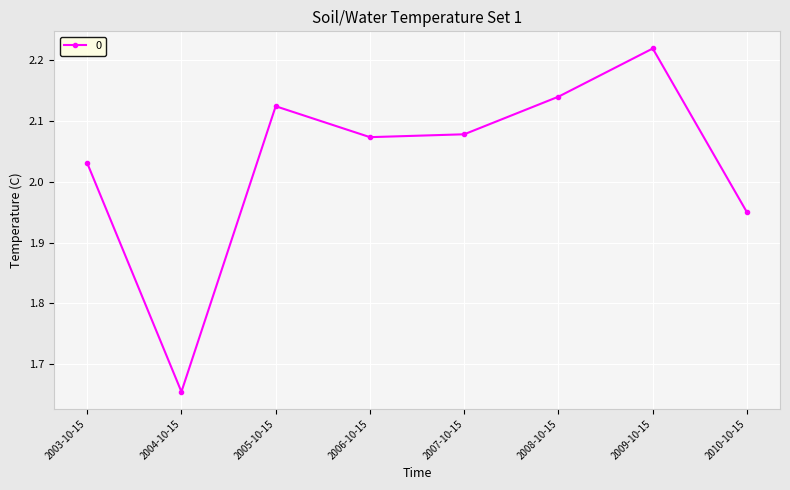

What is the label of the 4th point from the right?

2007-10-15